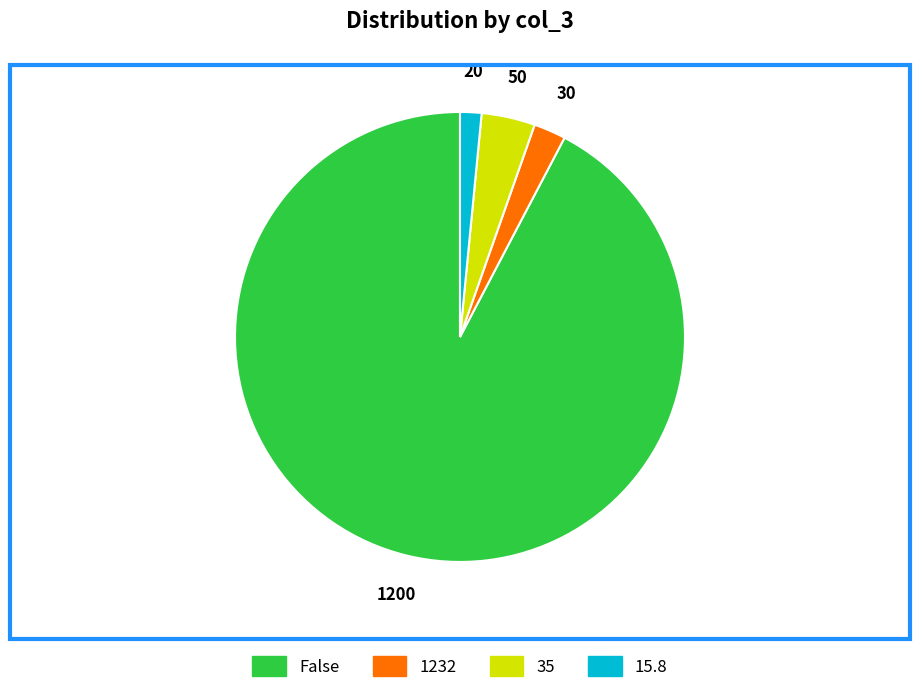

True or false: 15.8 accounts for 16% of the total.

False